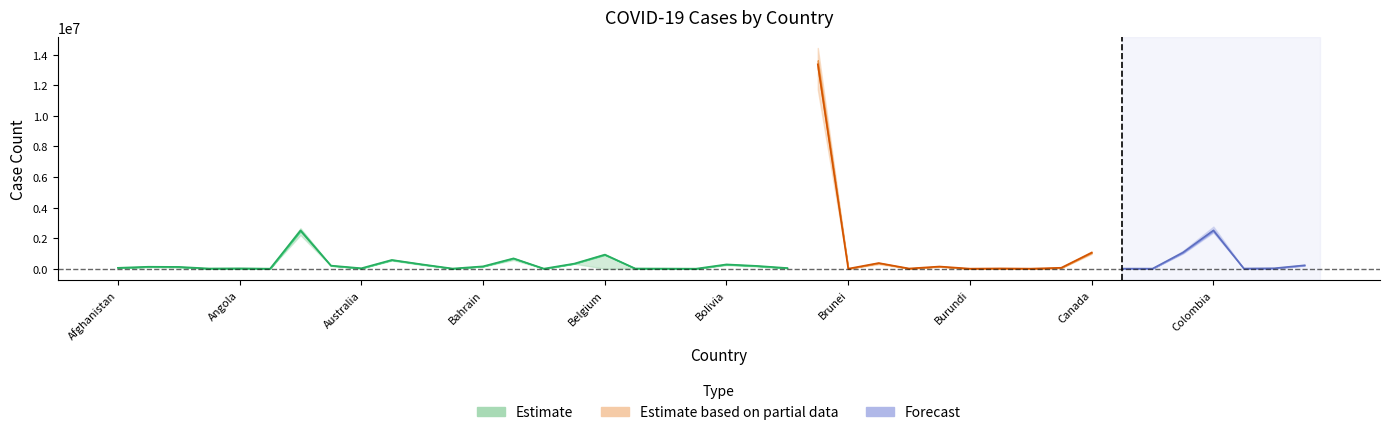

What is the difference between the second highest and second lowest values in the Confirmed series?

2503300